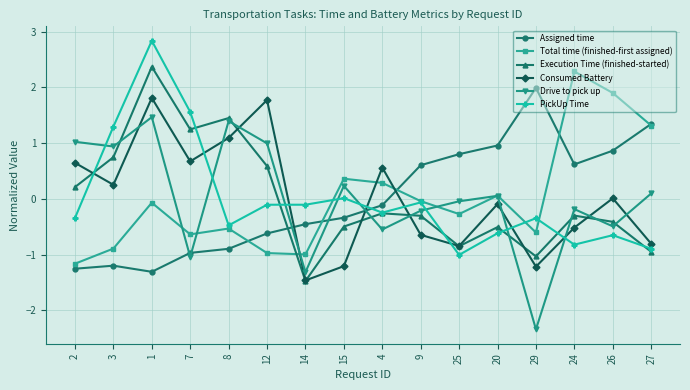

At which category does Consumed Battery reach its first local peak?

1